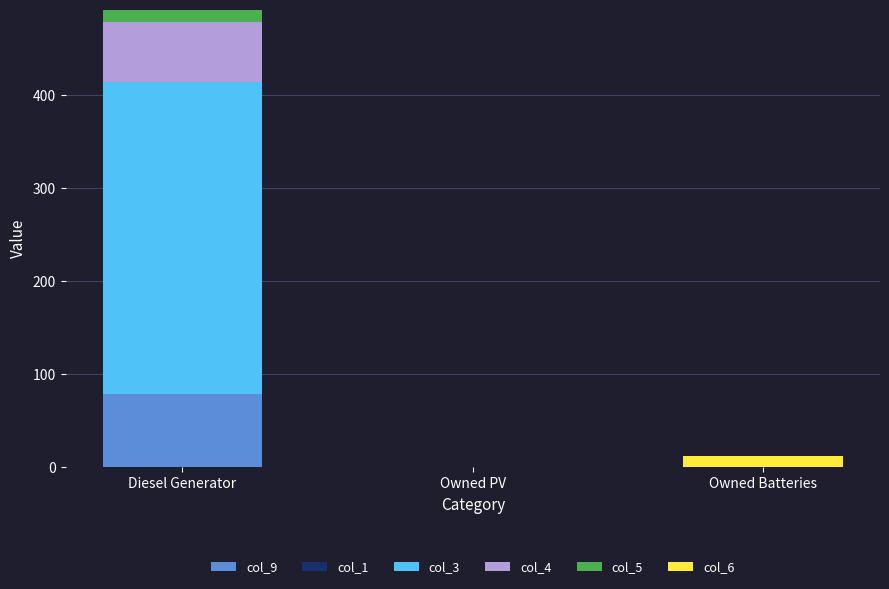

Reading left to right, transcribe the values for col_9.

Diesel Generator=79	Owned PV=0	Owned Batteries=0